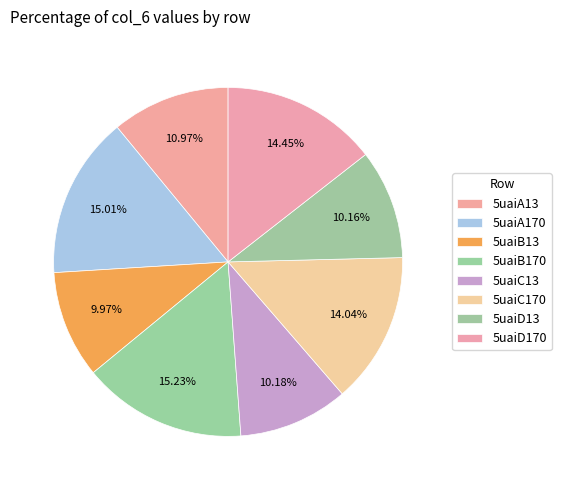

How many segments does this pie chart have?

8